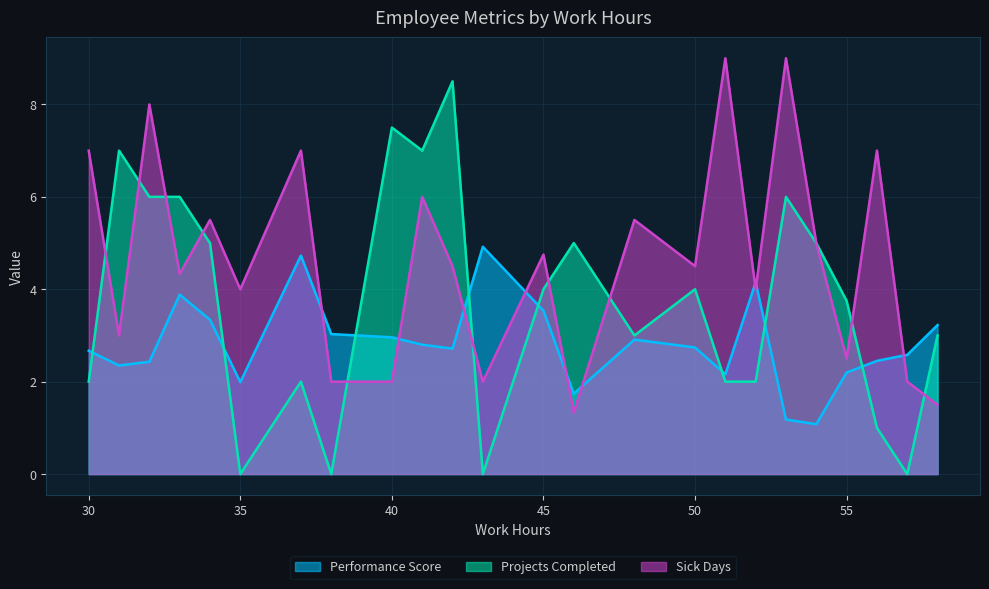

List the series in order of their overall mean, lowest first.

Performance Score, Projects Completed, Sick Days